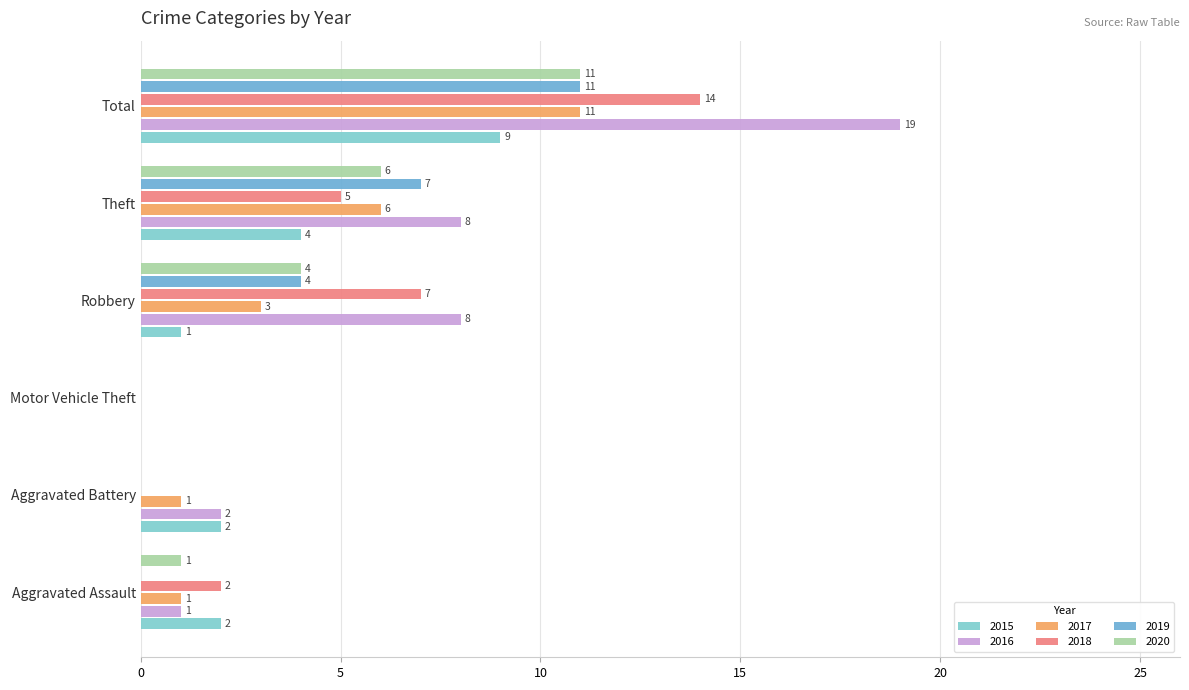

How many distinct data groups are displayed?

6